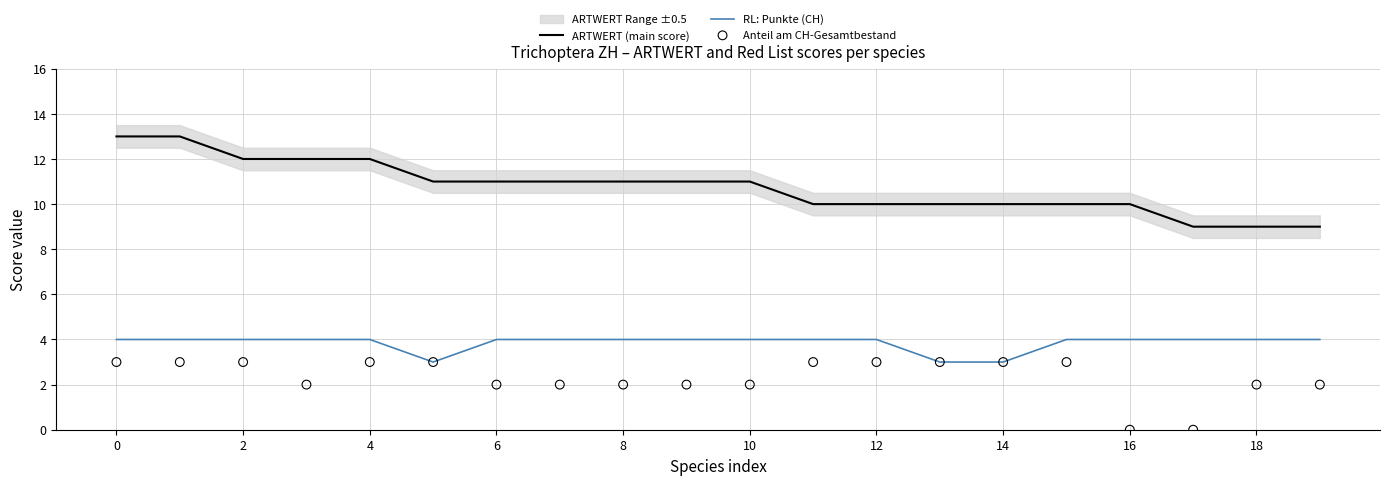

At how many categories does at least one series exceed 11?

5